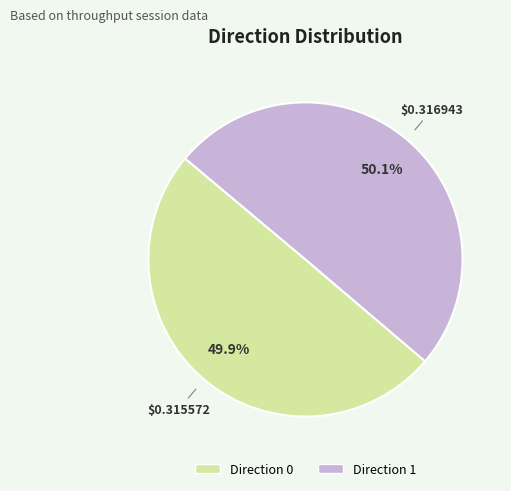

Do Direction 1 and Direction 0 together represent more than half of the pie?

Yes